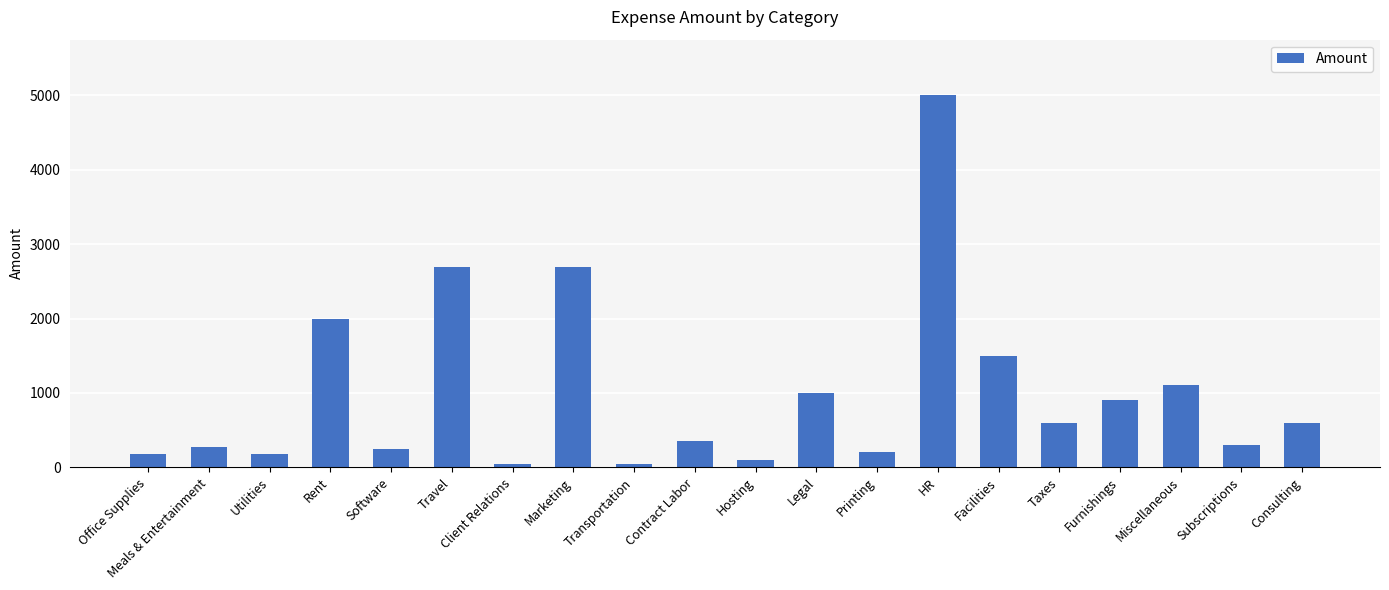

The value at Printing is 200. True or false?

True